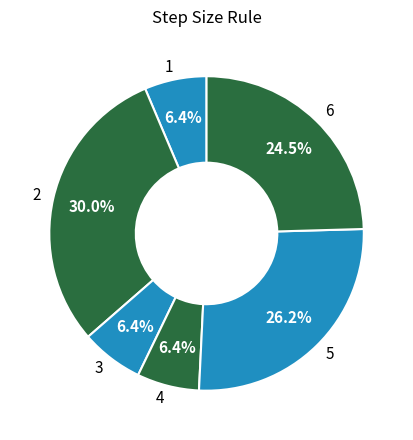

Does any single category account for the majority?

No